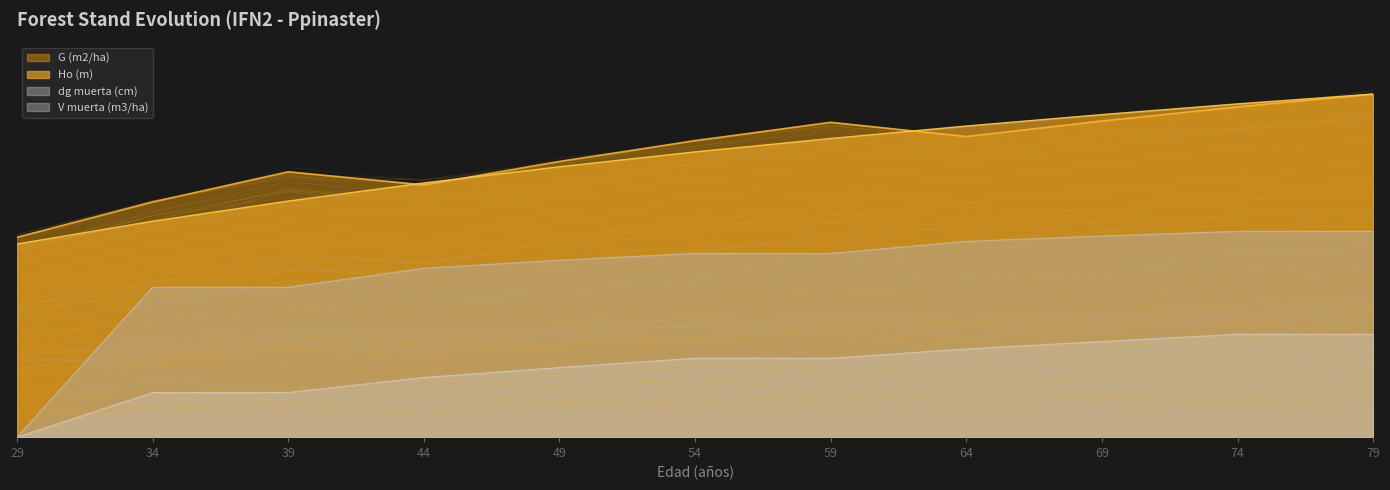

What is the average value of the V muerta (m3/ha) series?

4.7